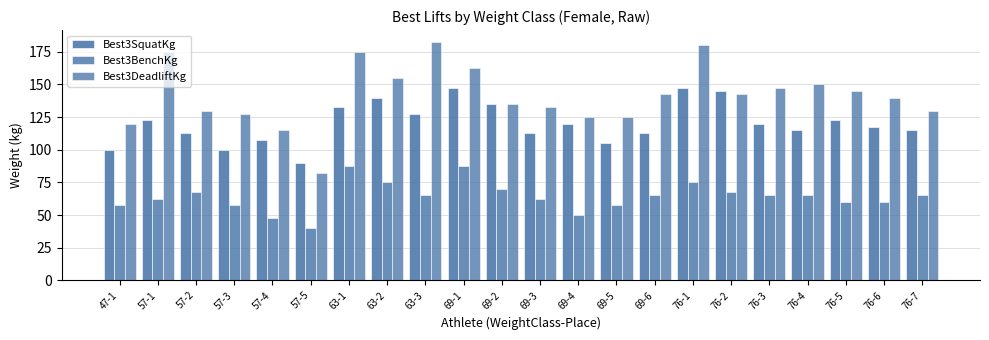

Reading left to right, list all the values displayed in this chart.

Best3SquatKg: 100.0	122.5	112.5	100.0	107.5	90.0	132.5	140.0	127.5	147.5	135.0	112.5	120.0	105.0	112.5	147.5	145.0	120.0	115.0	122.5	117.5	115.0
Best3BenchKg: 57.5	62.5	67.5	57.5	47.5	40.0	87.5	75.0	65.0	87.5	70.0	62.5	50.0	57.5	65.0	75.0	67.5	65.0	65.0	60.0	60.0	65.0
Best3DeadliftKg: 120.0	175.0	130.0	127.5	115.0	82.5	175.0	155.0	182.5	162.5	135.0	132.5	125.0	125.0	142.5	180.0	142.5	147.5	150.0	145.0	140.0	130.0